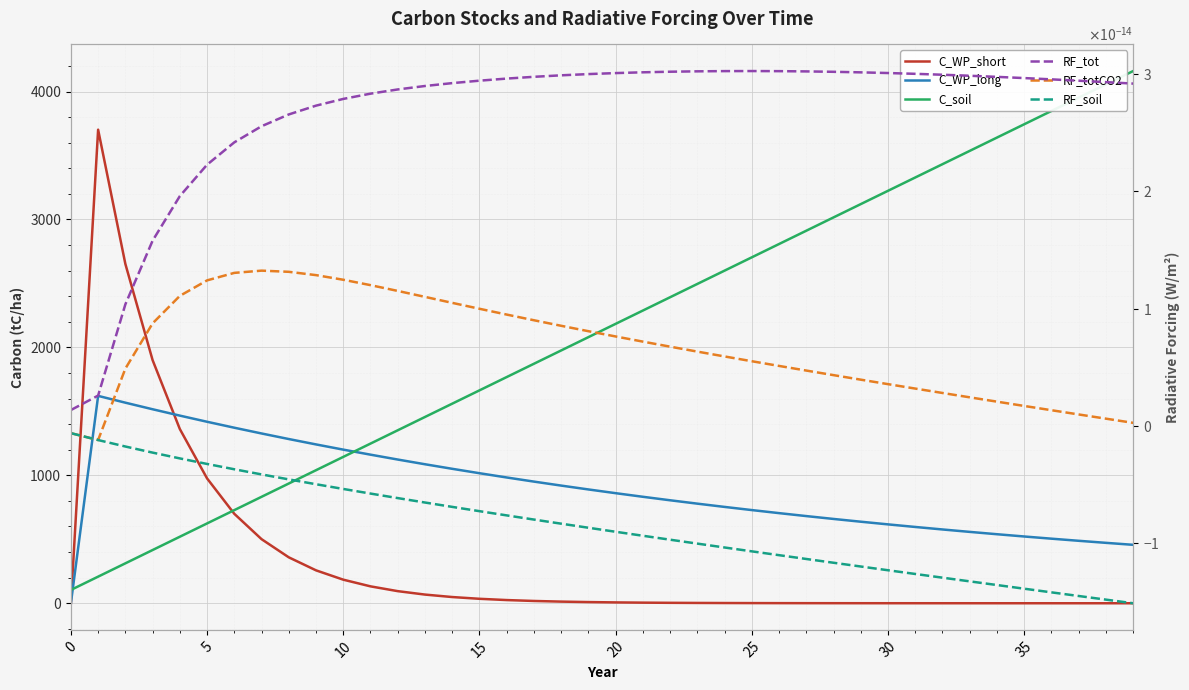

How many lines are shown in the chart?

6